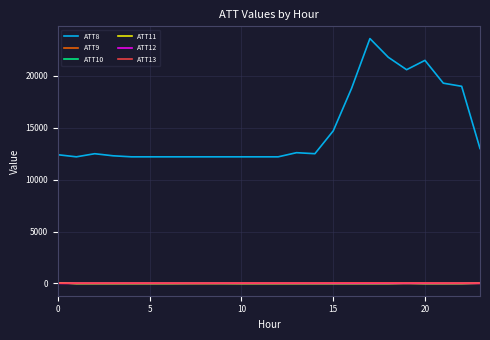

True or false: ATT9 and ATT8 cross at least once.

False